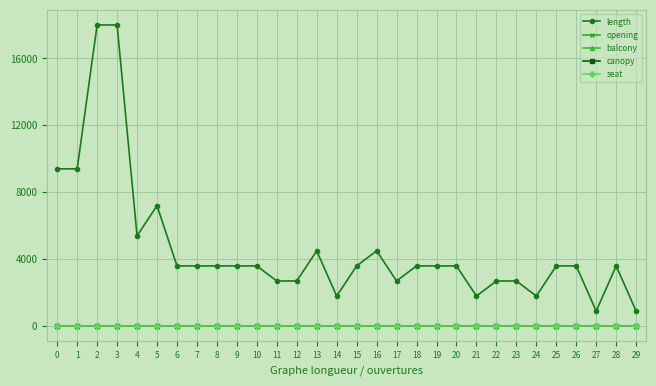

True or false: seat and opening cross at least once.

False